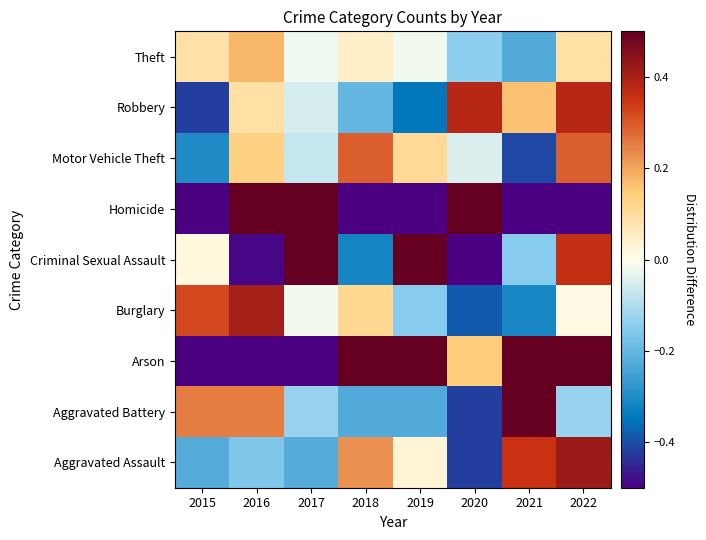

Which label corresponds to the smallest value in the chart?

2016